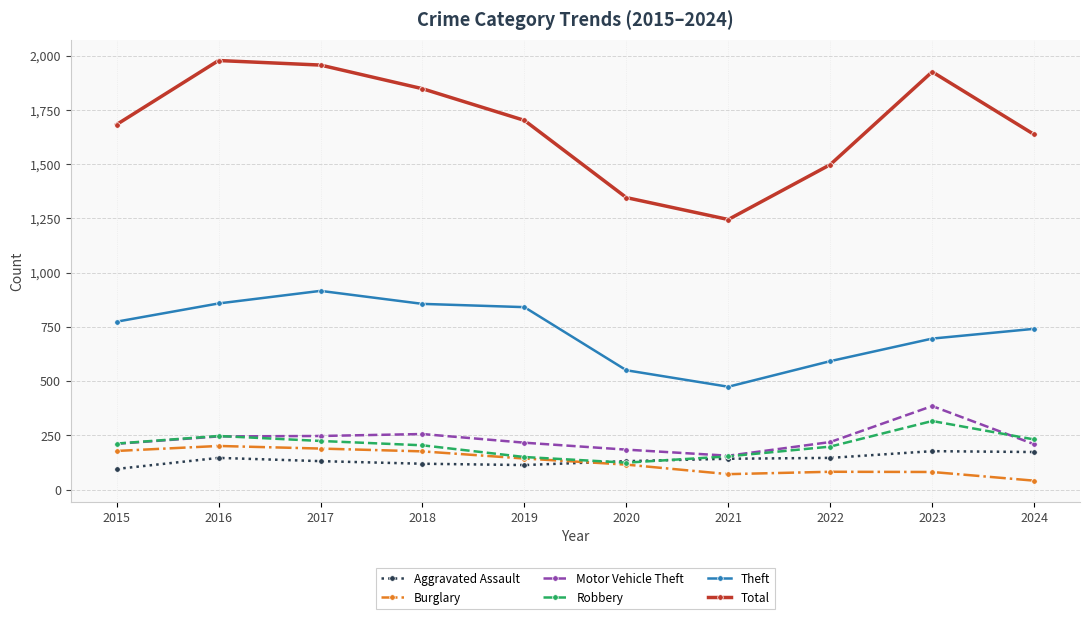

At how many categories does at least one series exceed 1051?

10